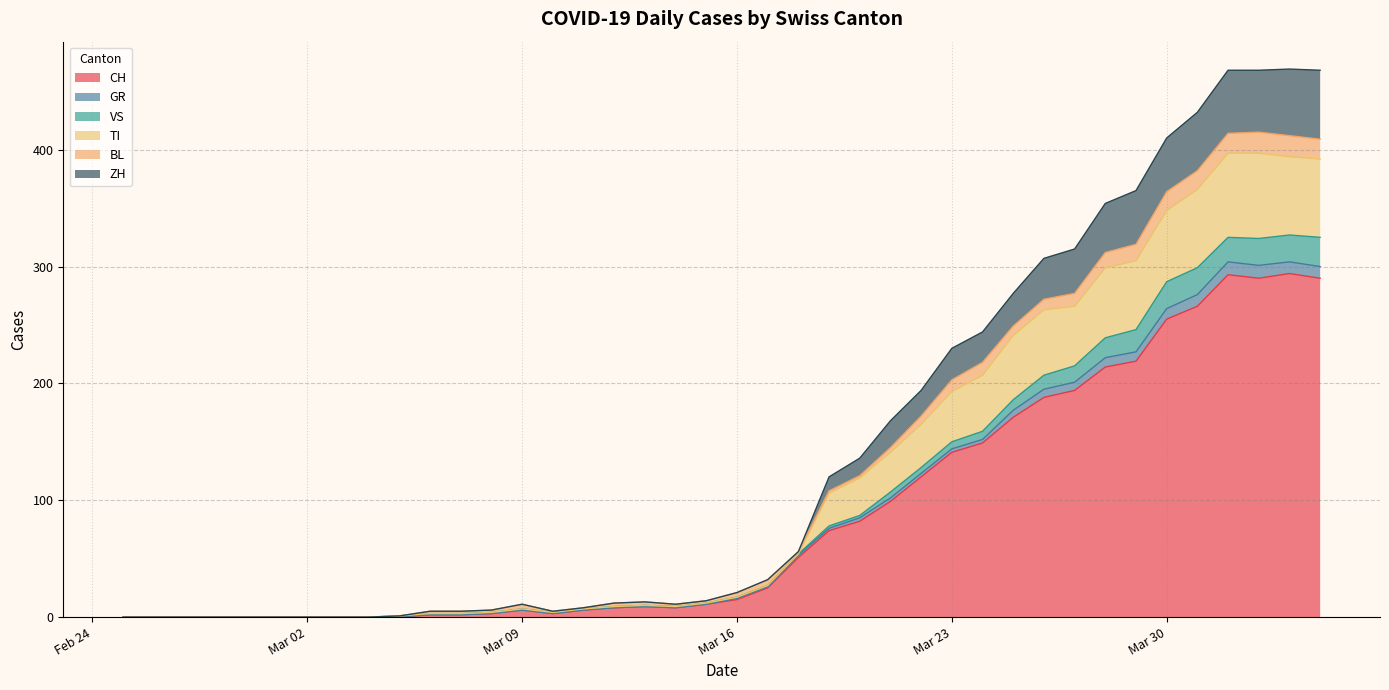

Is the value of CH at 2020-03-11 greater than the value of ZH at 2020-02-26?

Yes